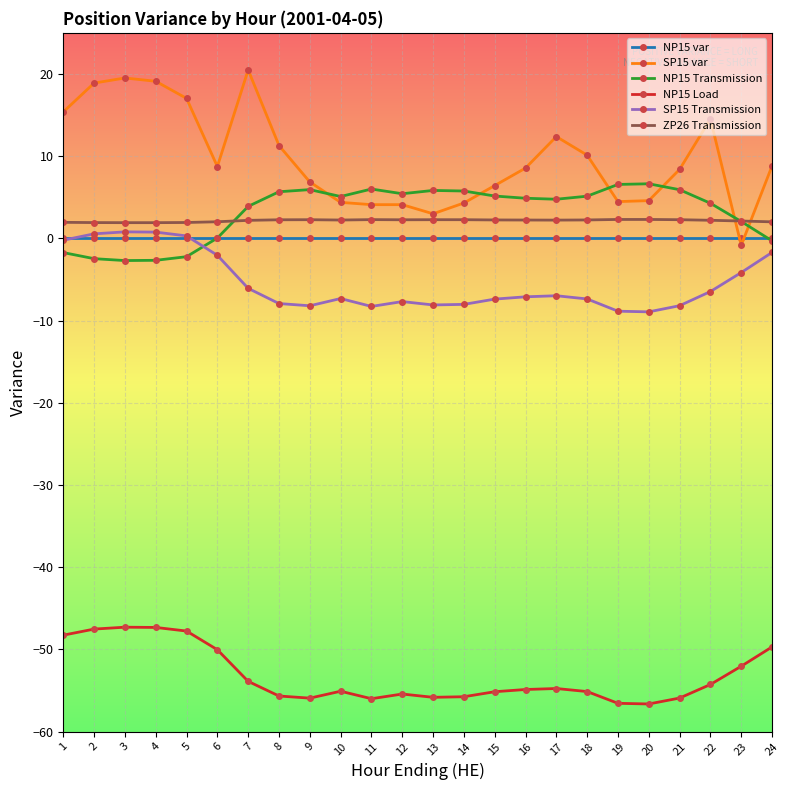

Count the number of categories in the chart.

24